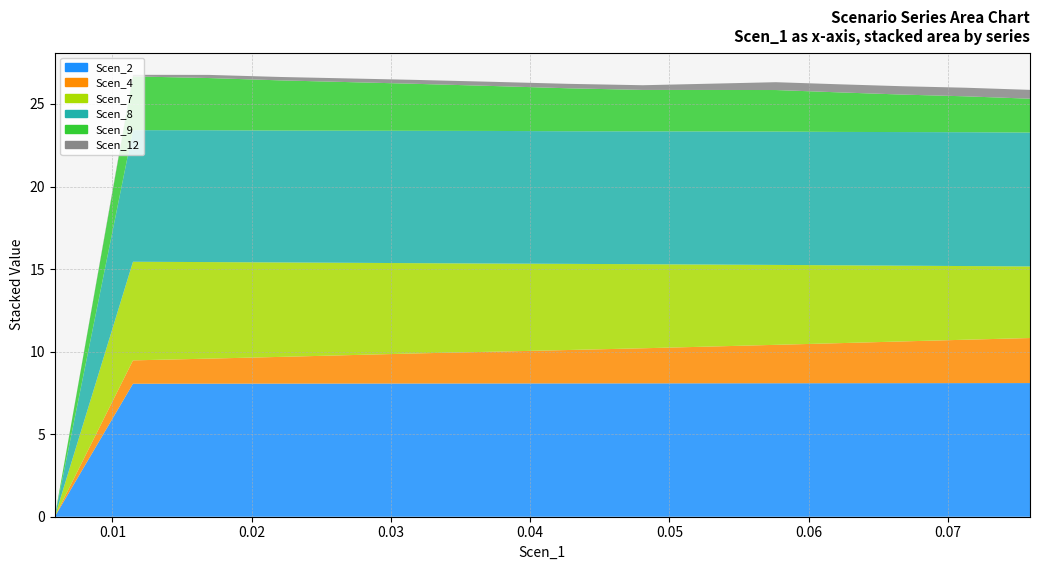

Reading left to right, what are all the values shown in this chart?

Scen_2: 0.0	8.1	8.1	8.1	8.1	8.1	8.1	8.1	8.1	8.1	8.1	8.1	8.1	8.1	8.1	8.1
Scen_4: 0.0	1.4	1.5	1.6	1.7	1.8	1.9	2.0	2.1	2.2	2.3	2.4	2.5	2.6	2.7	2.8
Scen_7: 0.0	6.0	5.8	5.7	5.6	5.5	5.3	5.2	5.1	5.0	4.8	4.7	4.6	4.5	4.3	4.2
Scen_8: 0.0	8.0	8.0	8.0	8.0	8.0	8.0	8.0	8.0	8.1	8.1	8.1	8.1	8.1	8.1	8.1
Scen_9: 0.0	3.3	3.2	3.0	2.9	2.8	2.7	2.6	2.5	2.5	2.5	2.4	2.3	2.2	2.1	1.9
Scen_12: 0.0	0.1	0.2	0.2	0.2	0.2	0.3	0.3	0.3	0.4	0.5	0.5	0.5	0.5	0.5	0.6